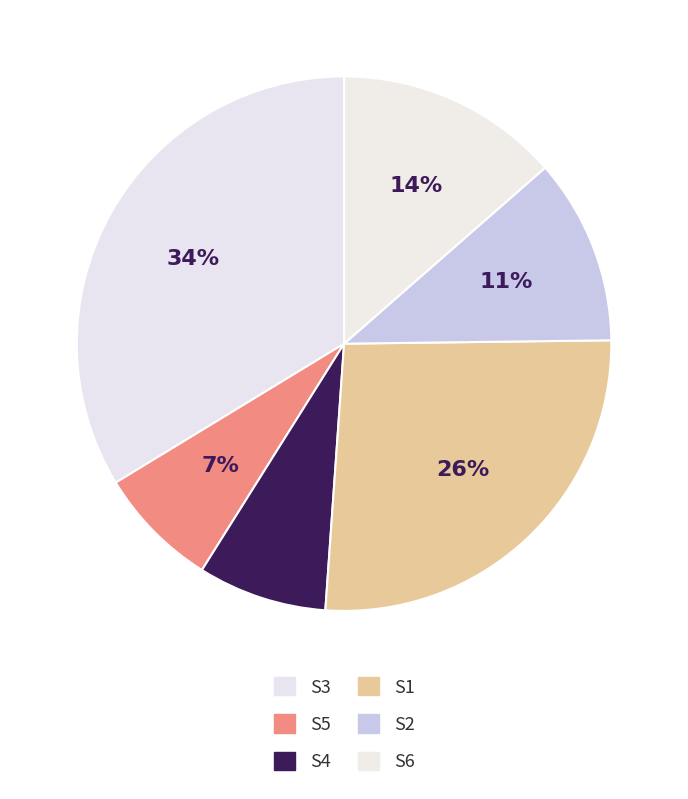

To the nearest percent, what is the combined percentage of S4 and S5?

15%